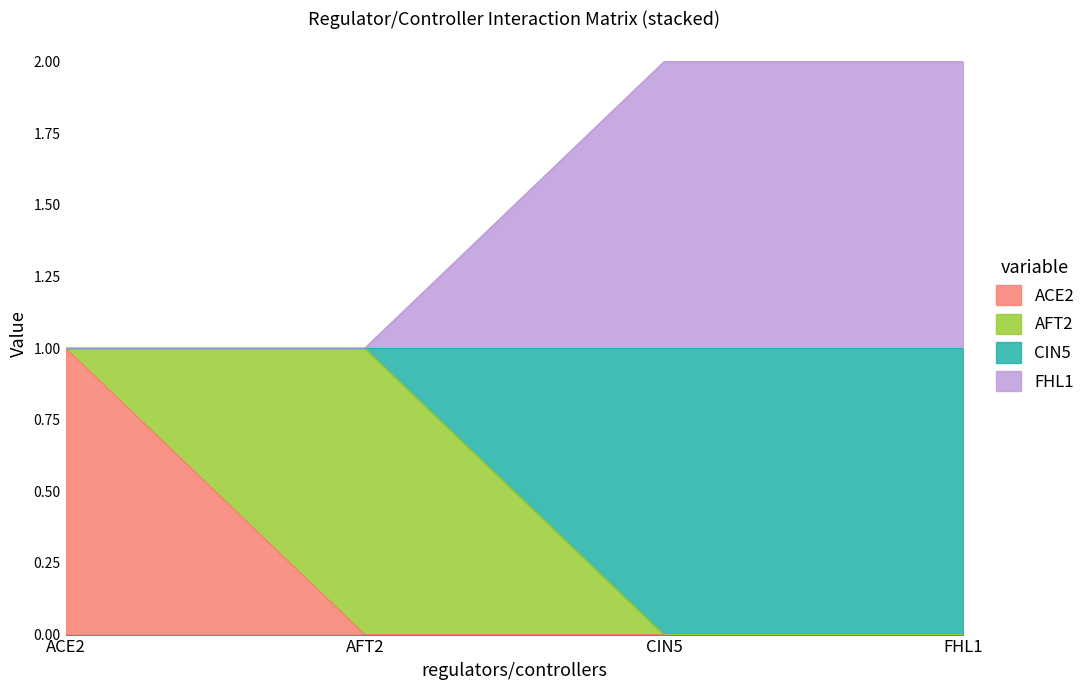

What is the sum of the ACE2 values at ACE2 and FHL1?

1